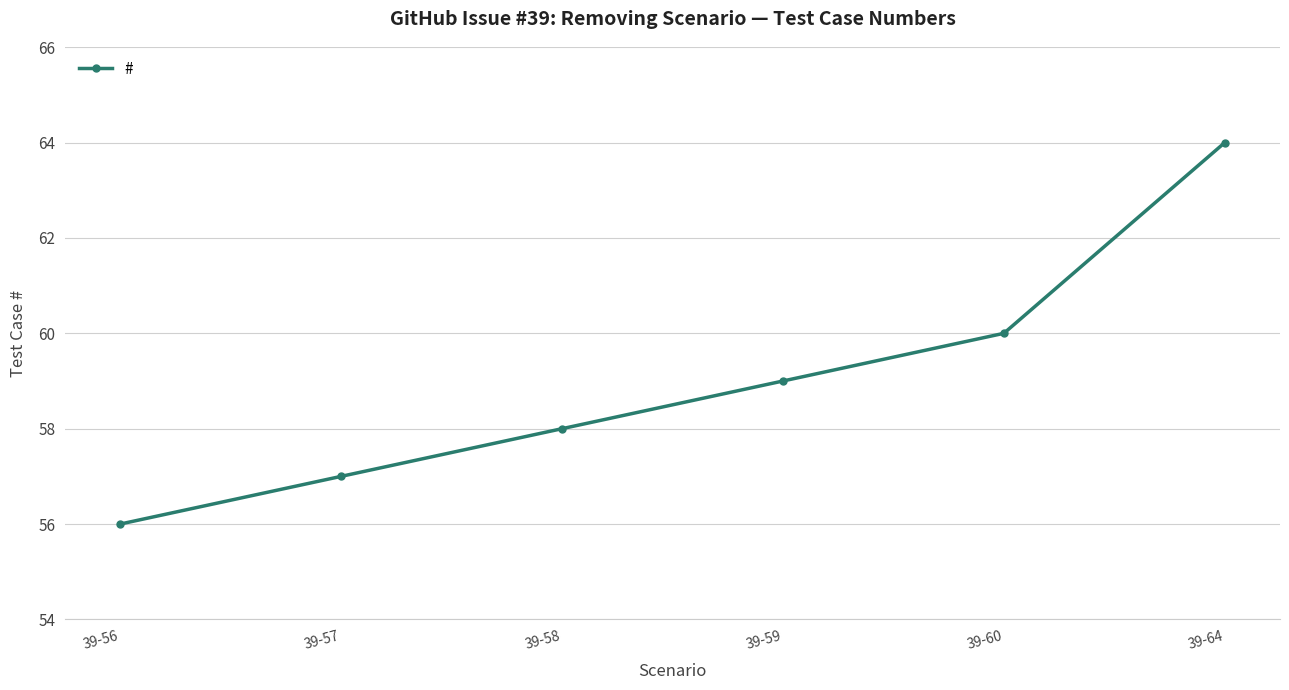

Reading left to right, extract all data points from this chart.

39-56=56	39-57=57	39-58=58	39-59=59	39-60=60	39-64=64